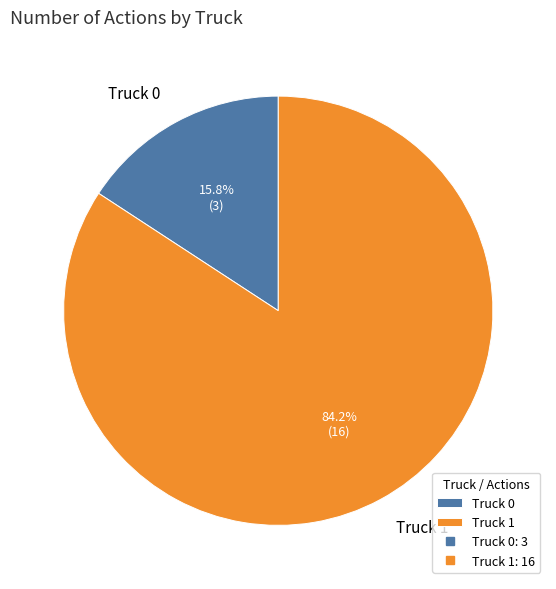

To the nearest percent, what is the combined percentage of Truck 0 and Truck 1?

100%